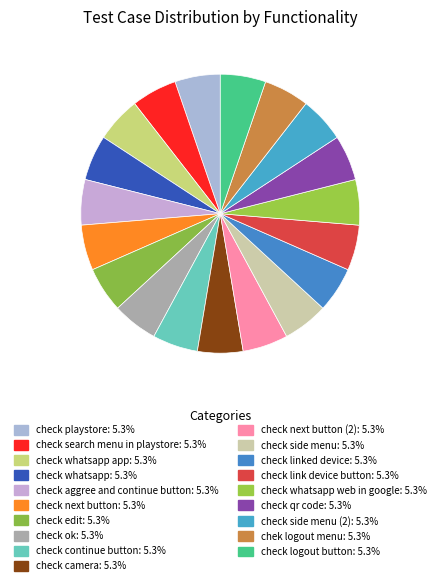

How many segments does this pie chart have?

19